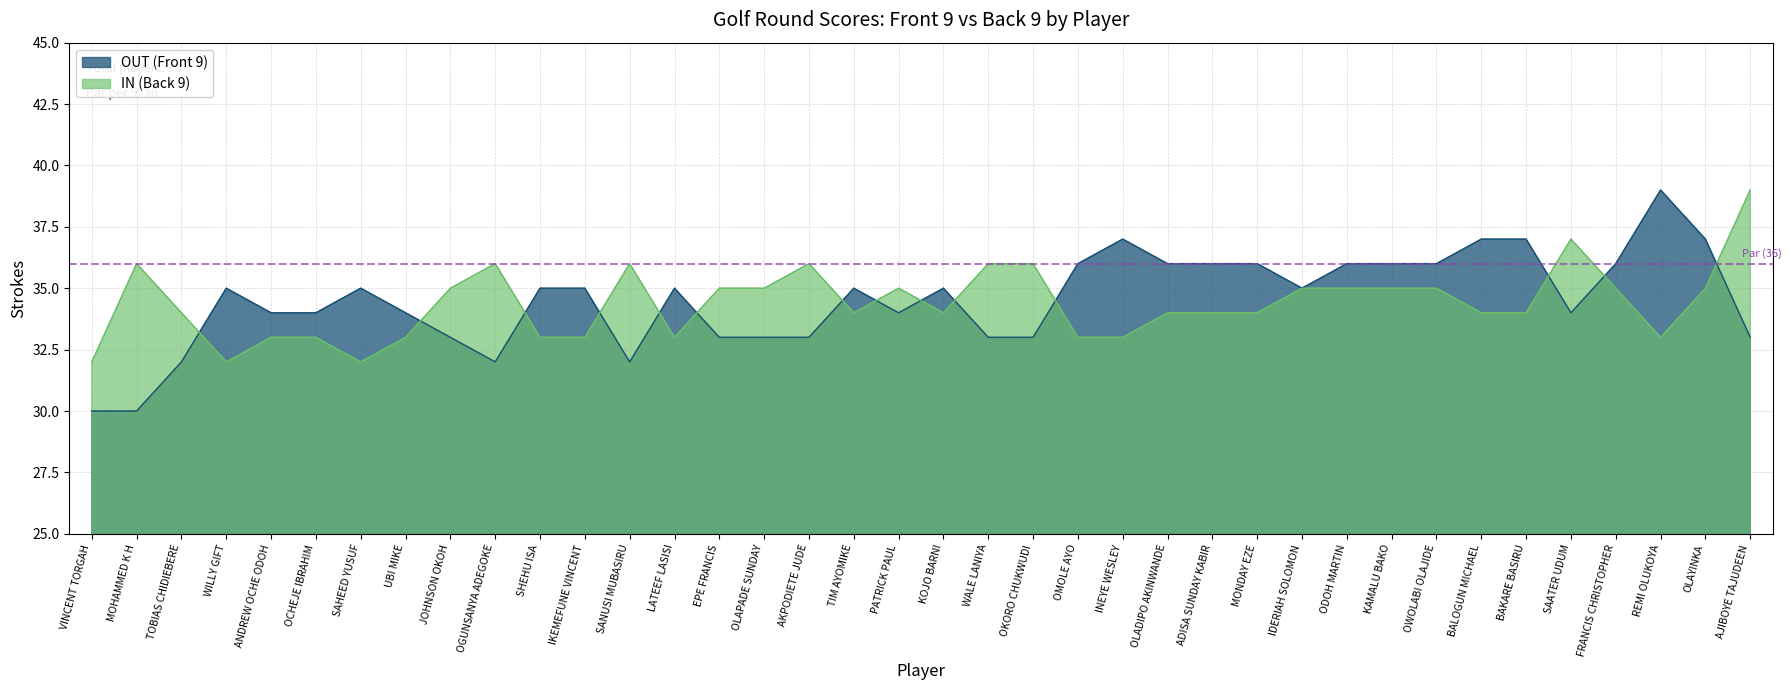

The OUT (Front 9) series shows 64 at REMI OLUKOYA. True or false?

False